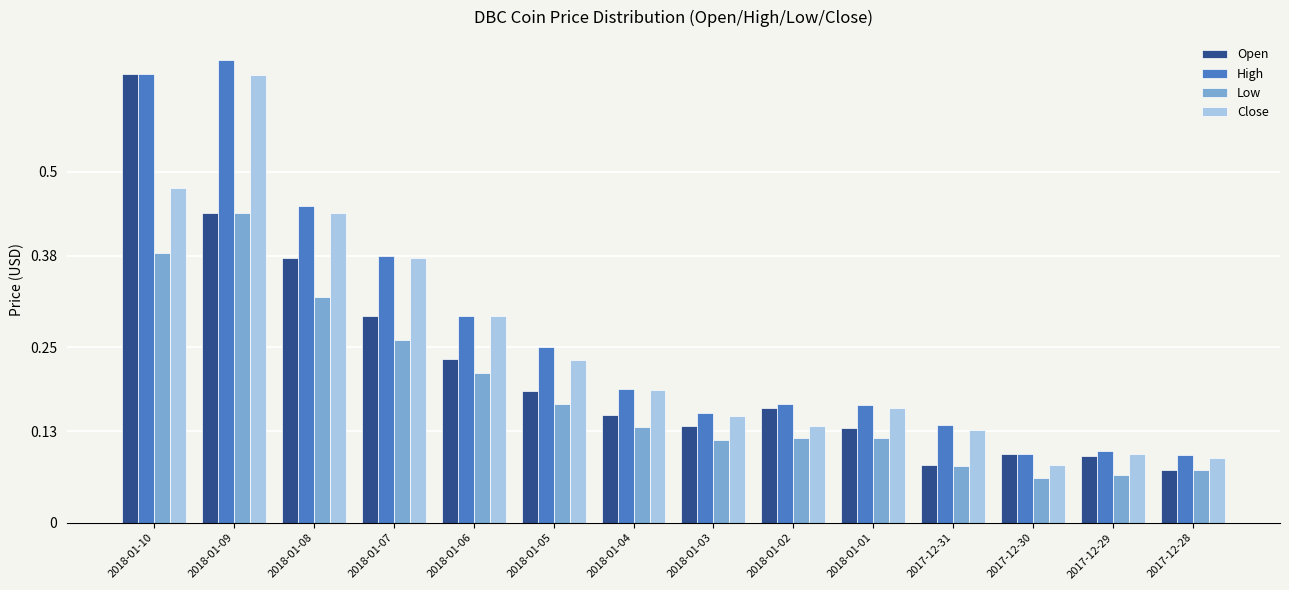

What is the label of the 4th bar from the right?

2017-12-31